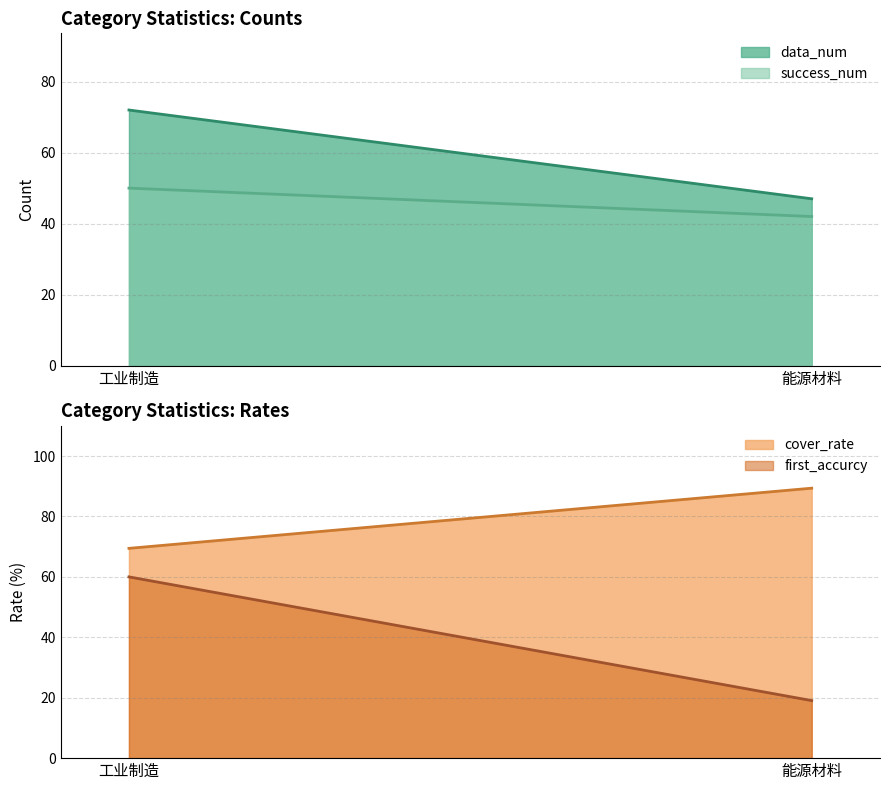

Does the chart have visible grid lines?

Yes